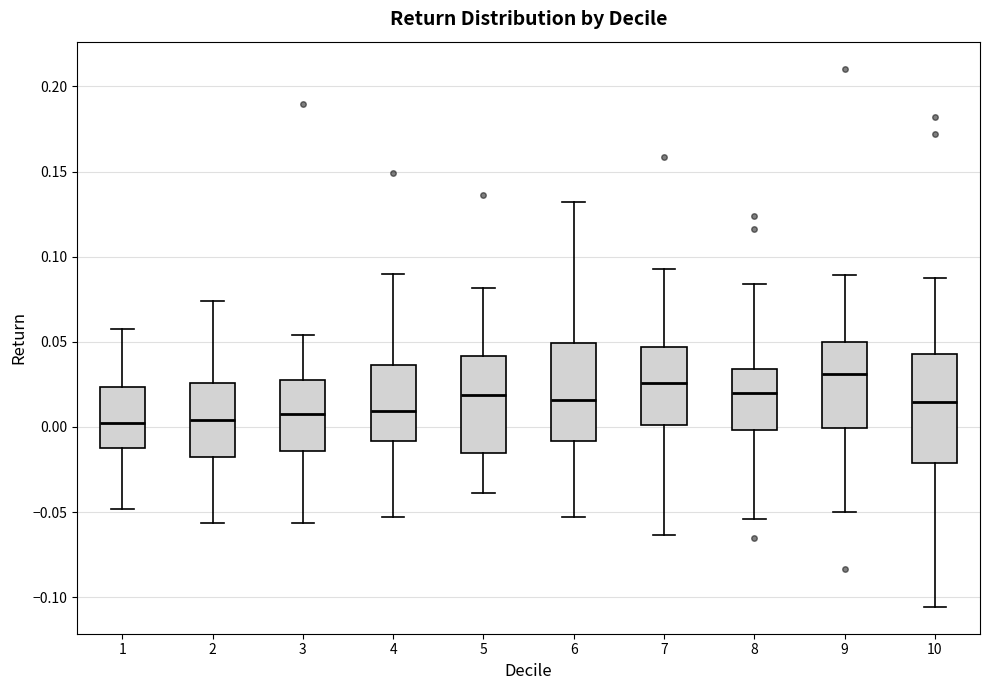

Where does the lower whisker of the box at x = 1 end on the y-axis? The values are not printed on the chart, so give them approximately, as read against the axis.

-0.050